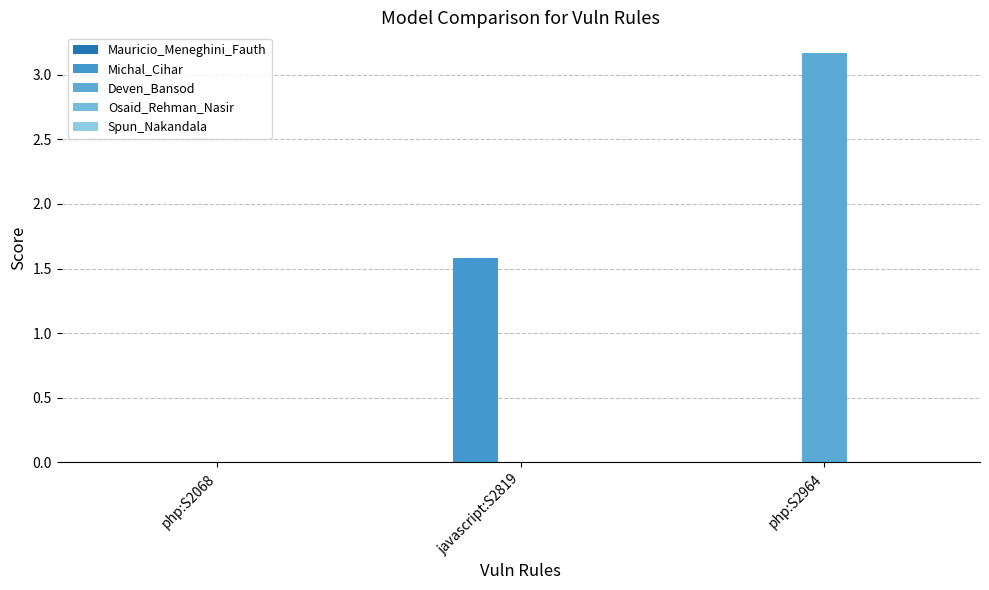

Reading right to left, what are all the values shown in this chart?

Mauricio_Meneghini_Fauth: 0.0	0.0	0.0
Michal_Cihar: 0.0	1.6	0.0
Deven_Bansod: 3.2	0.0	0.0
Osaid_Rehman_Nasir: 0.0	0.0	0.0
Spun_Nakandala: 0.0	0.0	0.0